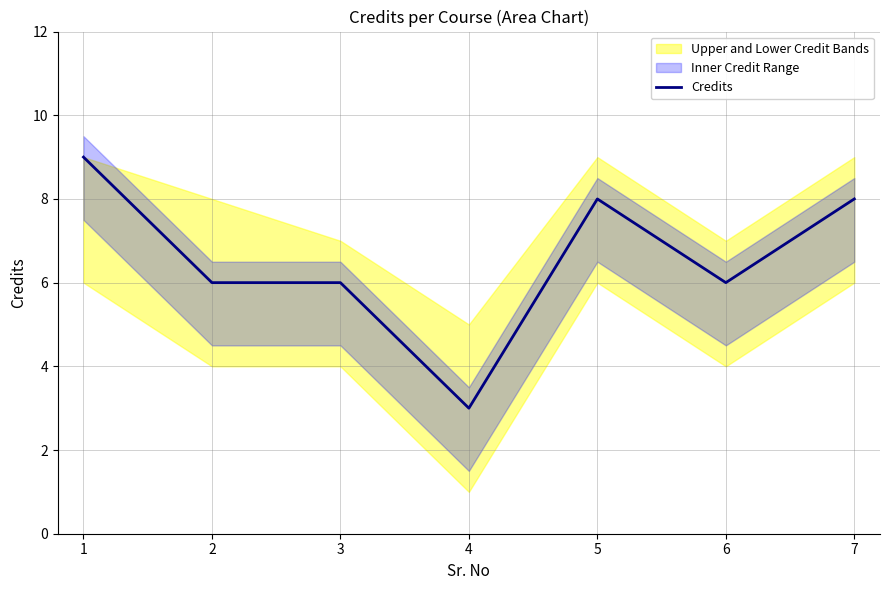

How many values are below 6?

1